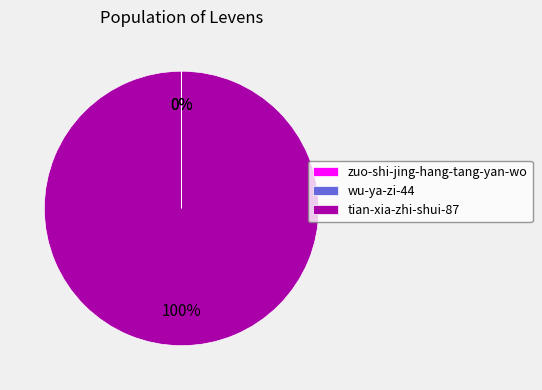

Which slice is the largest?

tian-xia-zhi-shui-87